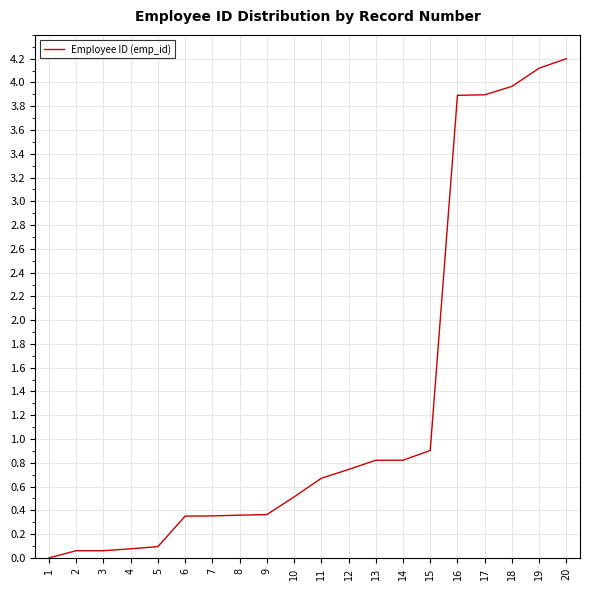

What is the difference between the maximum and minimum values?

4.2